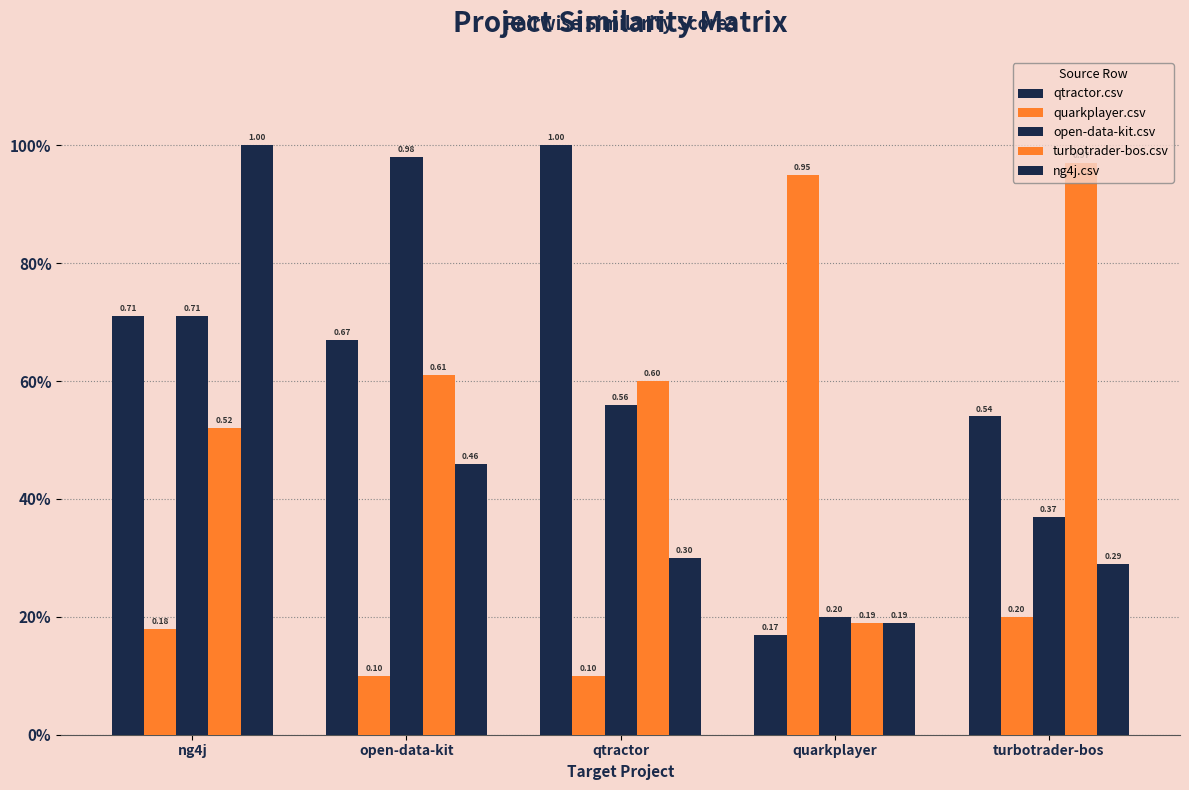

What is the average value of the qtractor.csv series?

0.6